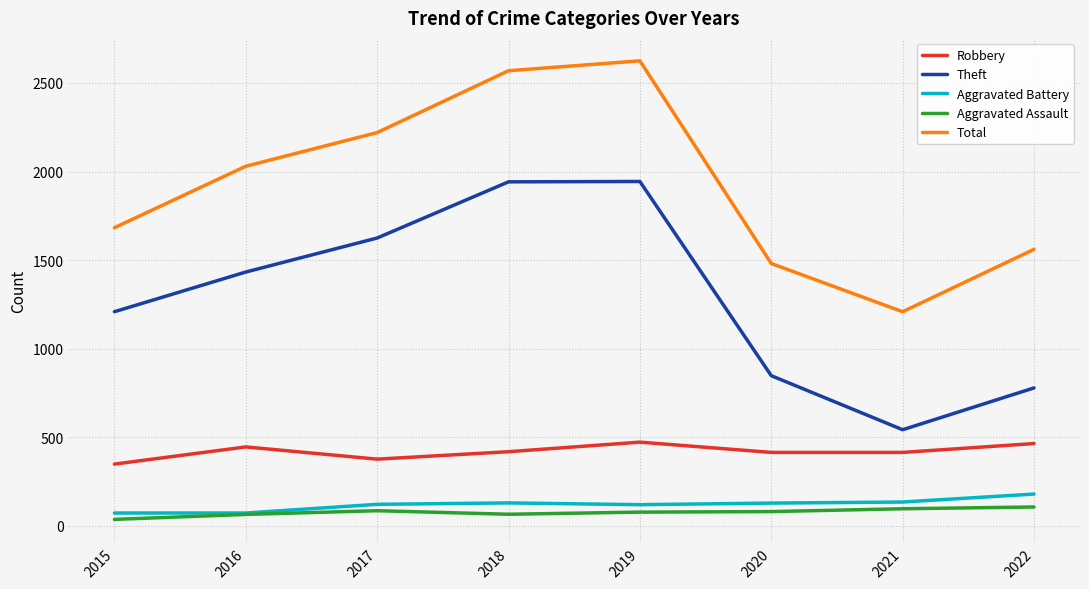

Is the value of Robbery at 2018 greater than the value of Aggravated Battery at 2021?

Yes